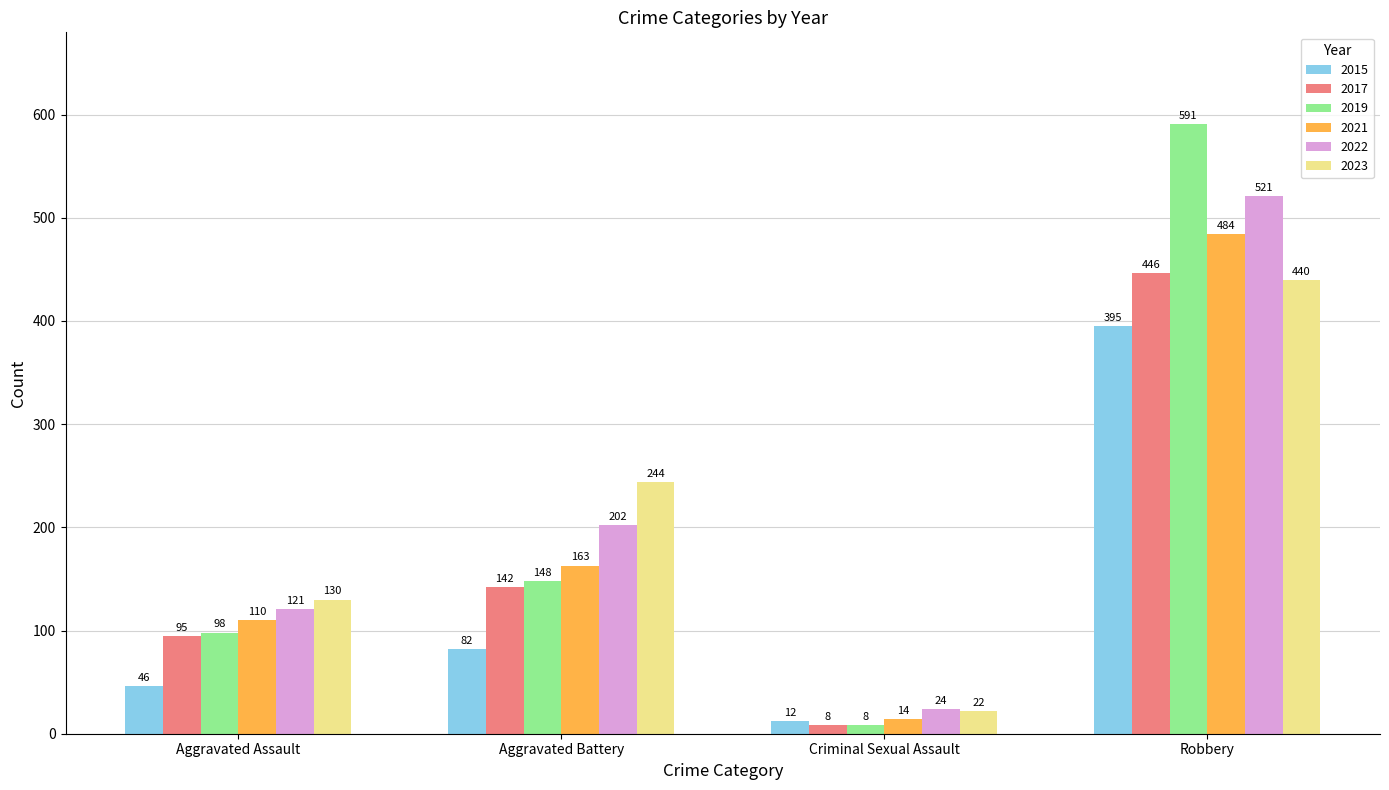

At which label does 2023 reach its peak?

Robbery